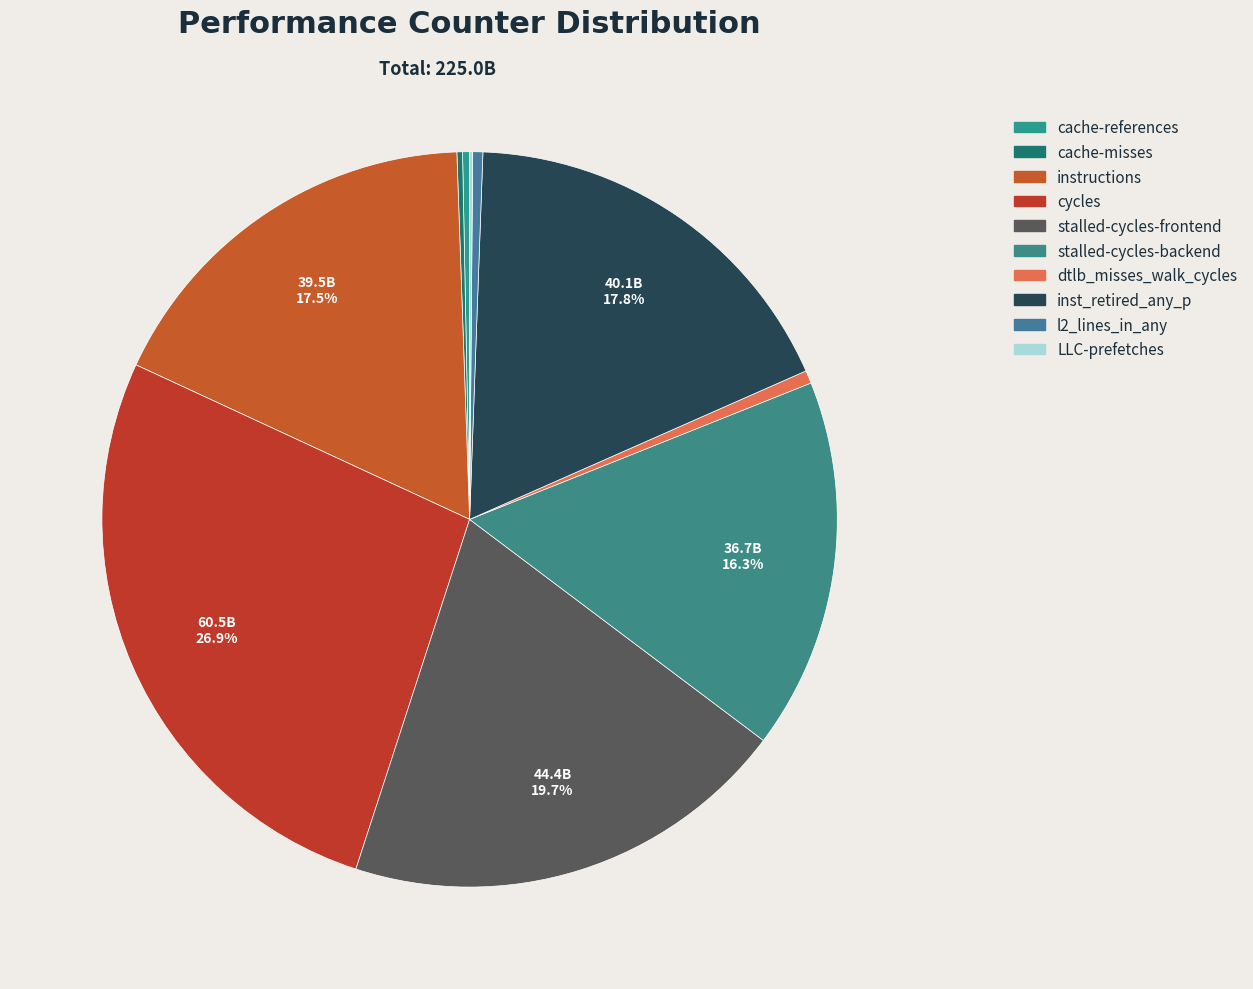

To the nearest percent, what portion does instructions represent?

18%